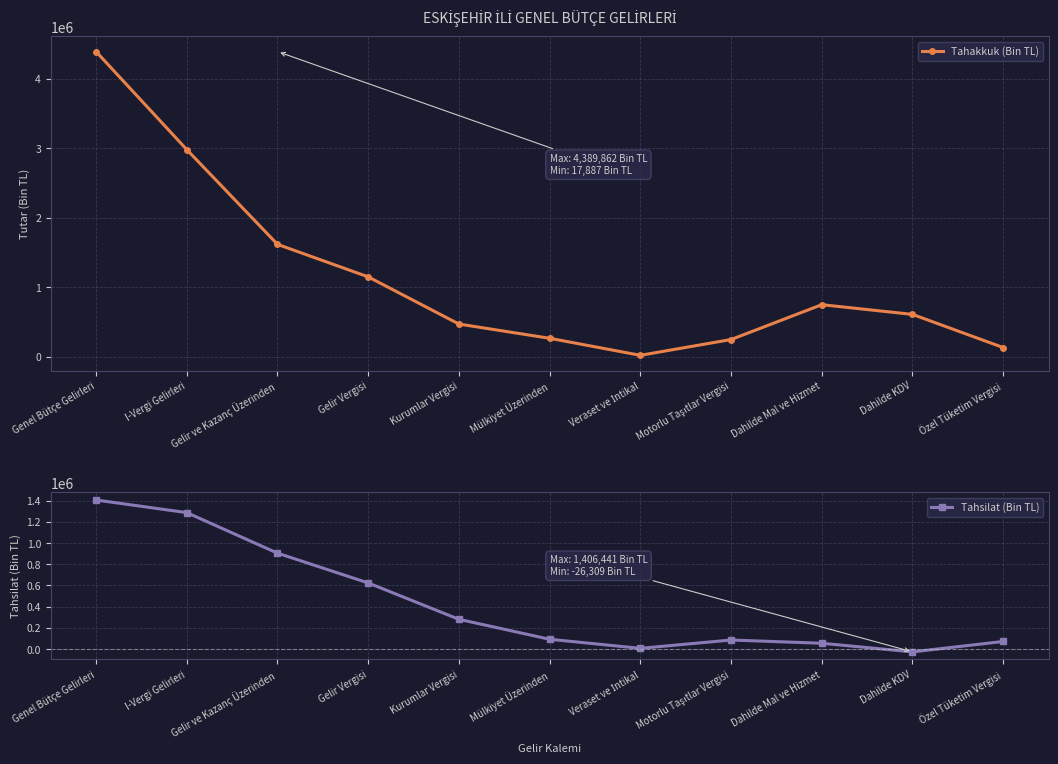

How many data points in Tahakkuk (Bin TL) are above 606778?

5